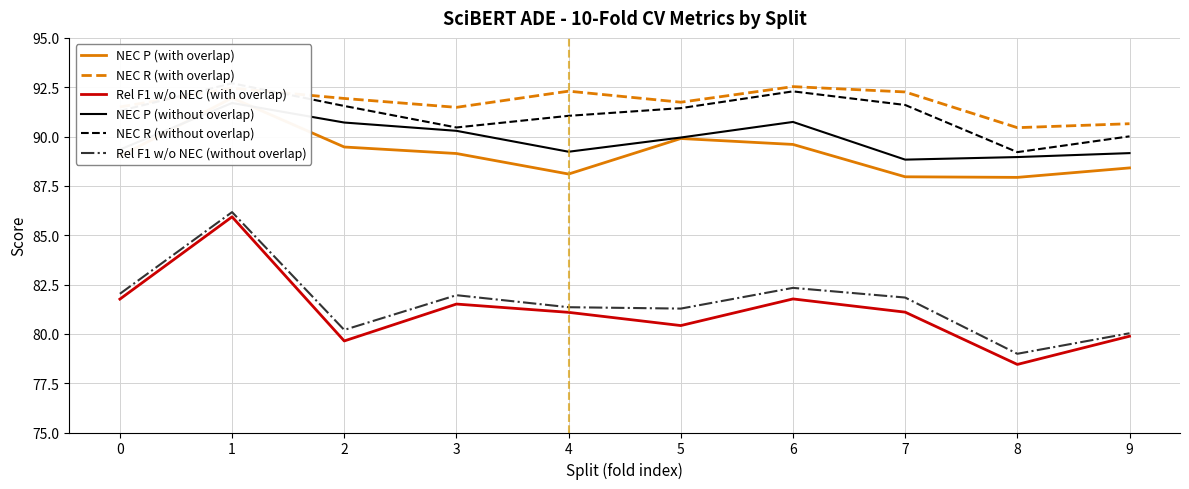

Where is the first local maximum for NEC R (with overlap)?

1